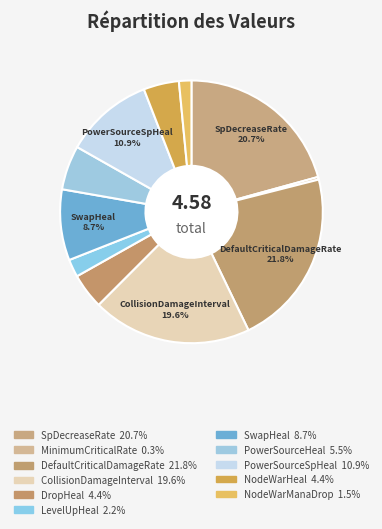

Count the number of slices in the pie.

11